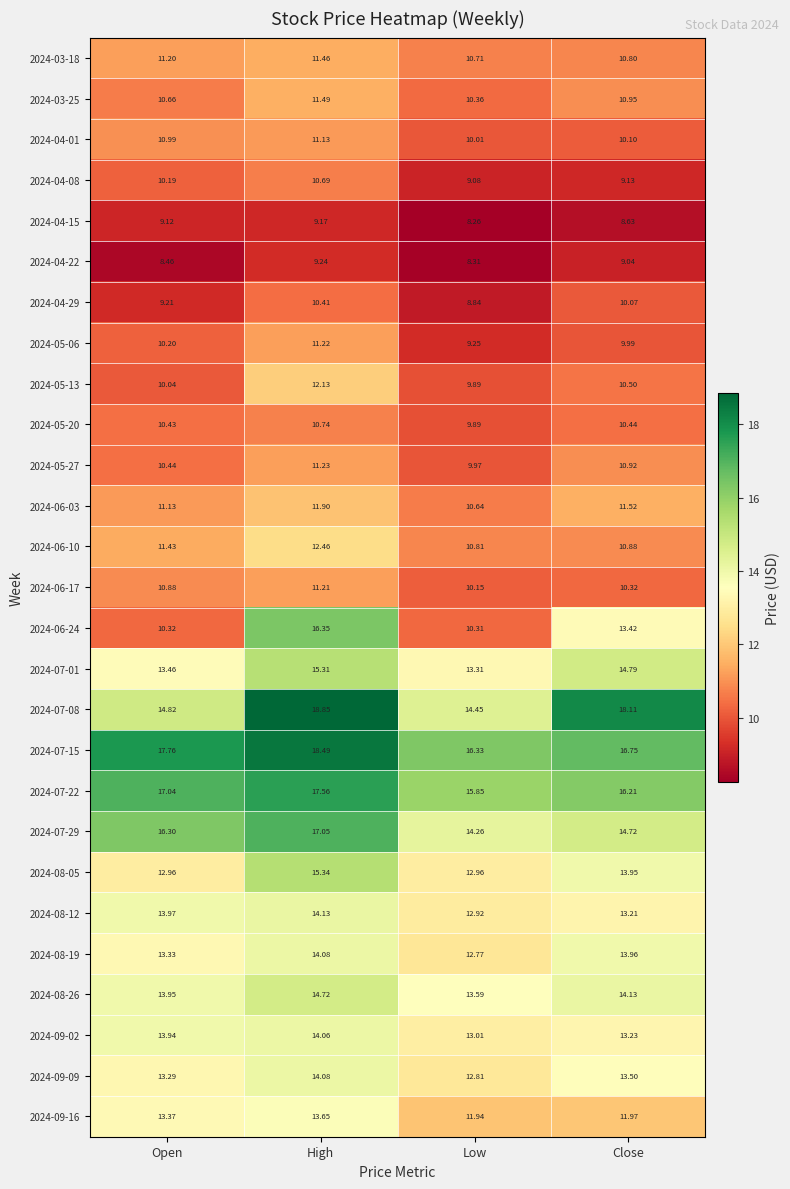

List the labels in order of 2024-04-29 value, smallest first.

Low, Open, Close, High